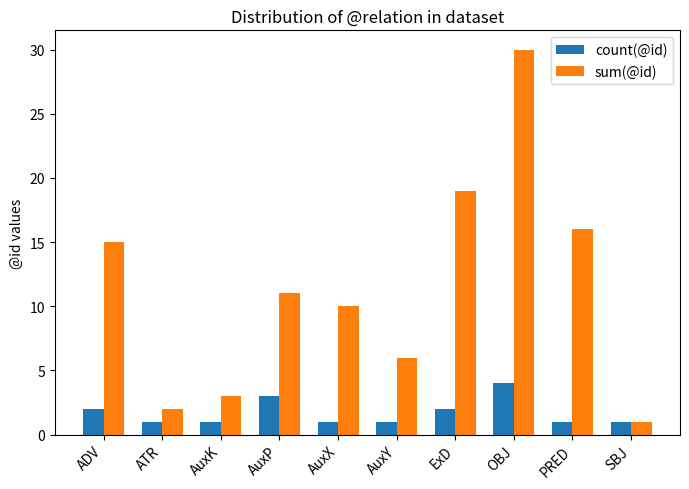

True or false: count(@id) has a value of 1 at ADV.

False